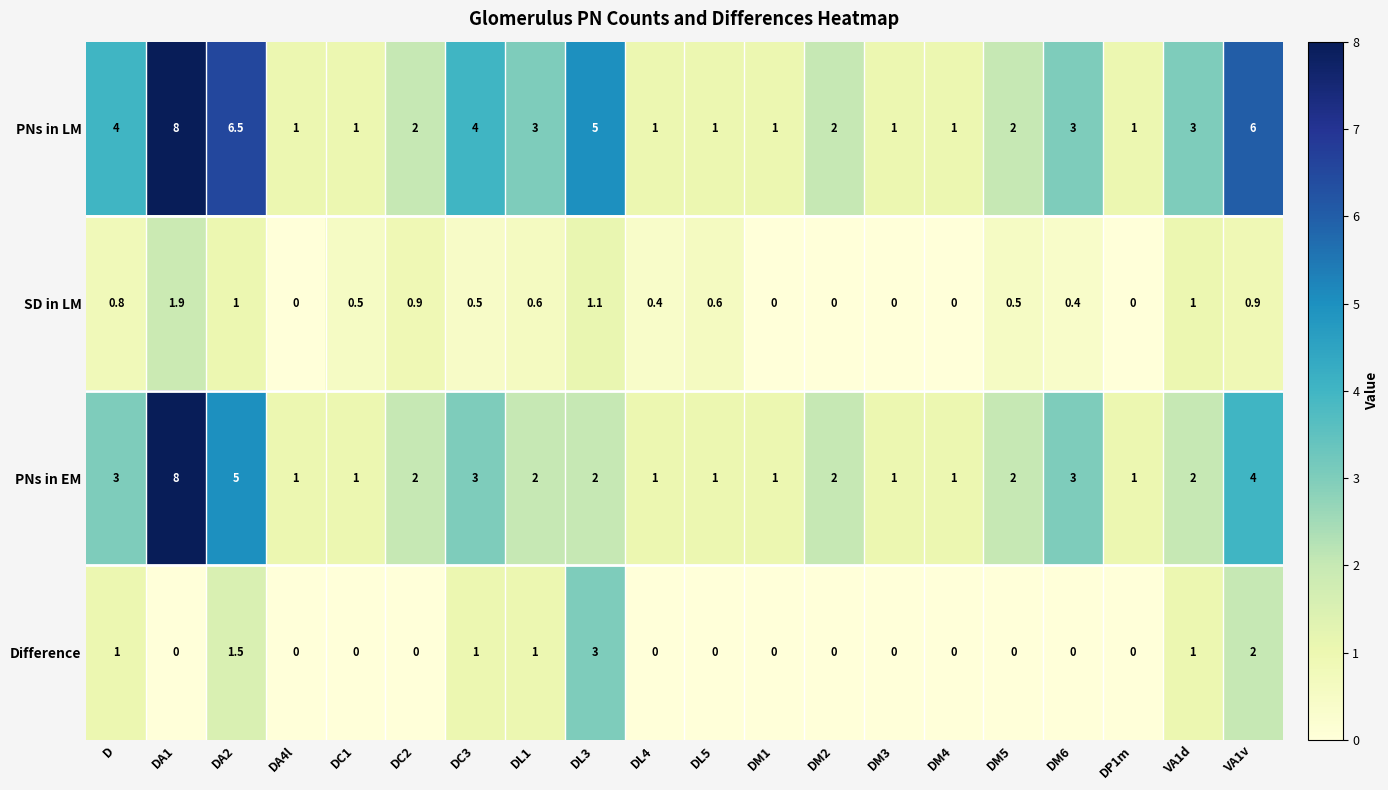

Where does the PNs in EM series first go above 2?

D